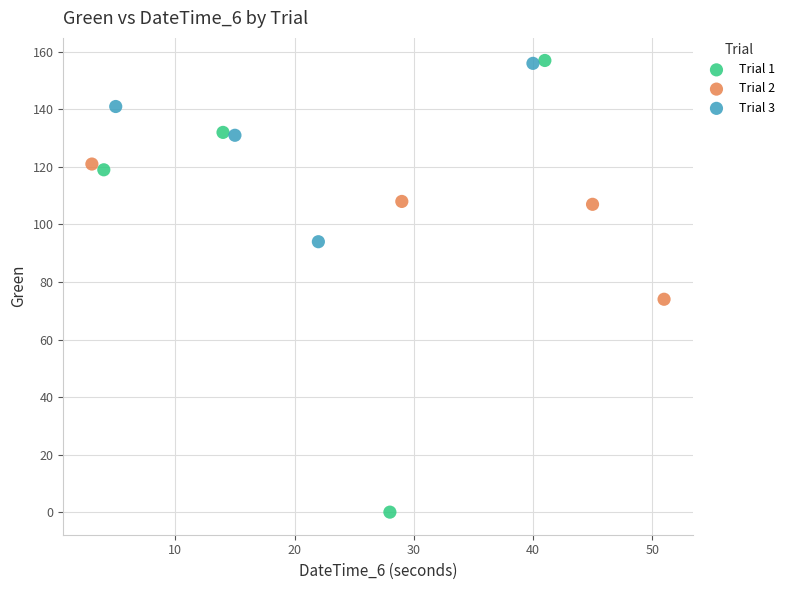

Which series reaches the minimum Y coordinate?

Trial 1